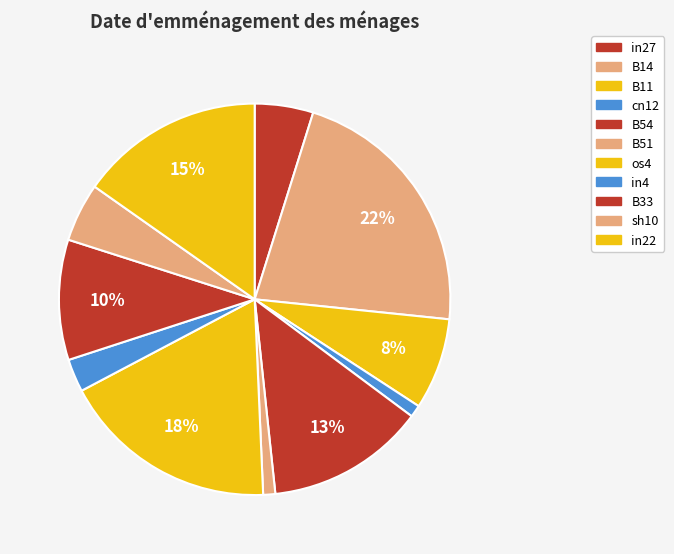

How many slices are in this pie chart?

11